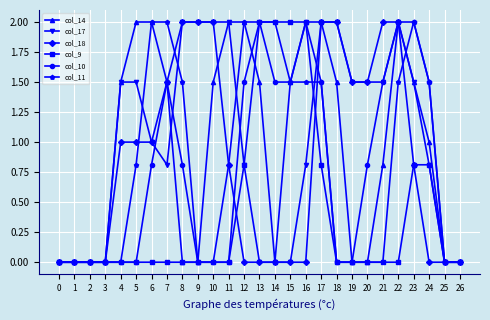

Reading left to right, transcribe all the data shown in this chart.

col_14: 0=0.0	1=0.0	2=0.0	3=0.0	4=1.5	5=2.0	6=2.0	7=1.5	8=0.0	9=0.0	10=1.5	11=2.0	12=2.0	13=1.5	14=0.0	15=1.5	16=2.0	17=2.0	18=1.5	19=0.0	20=0.0	21=0.8	22=2.0	23=1.5	24=1.0	25=0.0	26=0.0
col_17: 0=0.0	1=0.0	2=0.0	3=0.0	4=1.5	5=1.5	6=1.0	7=0.8	8=2.0	9=2.0	10=2.0	11=2.0	12=0.8	13=0.0	14=0.0	15=0.0	16=0.8	17=2.0	18=2.0	19=1.5	20=1.5	21=1.5	22=2.0	23=1.5	24=0.8	25=0.0	26=0.0
col_18: 0=0.0	1=0.0	2=0.0	3=0.0	4=1.0	5=1.0	6=1.0	7=1.5	8=2.0	9=2.0	10=2.0	11=0.8	12=0.0	13=0.0	14=0.0	15=0.0	16=0.0	17=2.0	18=2.0	19=1.5	20=1.5	21=2.0	22=2.0	23=0.8	24=0.0	25=0.0	26=0.0
col_9: 0=0.0	1=0.0	2=0.0	3=0.0	4=0.0	5=0.0	6=0.0	7=0.0	8=0.0	9=0.0	10=0.0	11=0.0	12=0.8	13=2.0	14=2.0	15=2.0	16=2.0	17=0.8	18=0.0	19=0.0	20=0.0	21=0.0	22=0.0	23=0.8	24=0.8	25=0.0	26=0.0
col_10: 0=0.0	1=0.0	2=0.0	3=0.0	4=0.0	5=0.0	6=0.8	7=1.5	8=0.8	9=0.0	10=0.0	11=0.0	12=1.5	13=2.0	14=1.5	15=1.5	16=2.0	17=1.5	18=0.0	19=0.0	20=0.8	21=1.5	22=2.0	23=2.0	24=1.5	25=0.0	26=0.0
col_11: 0=0.0	1=0.0	2=0.0	3=0.0	4=0.0	5=0.8	6=2.0	7=2.0	8=1.5	9=0.0	10=0.0	11=0.8	12=2.0	13=2.0	14=2.0	15=1.5	16=1.5	17=1.5	18=0.0	19=0.0	20=0.0	21=0.0	22=1.5	23=2.0	24=1.5	25=0.0	26=0.0